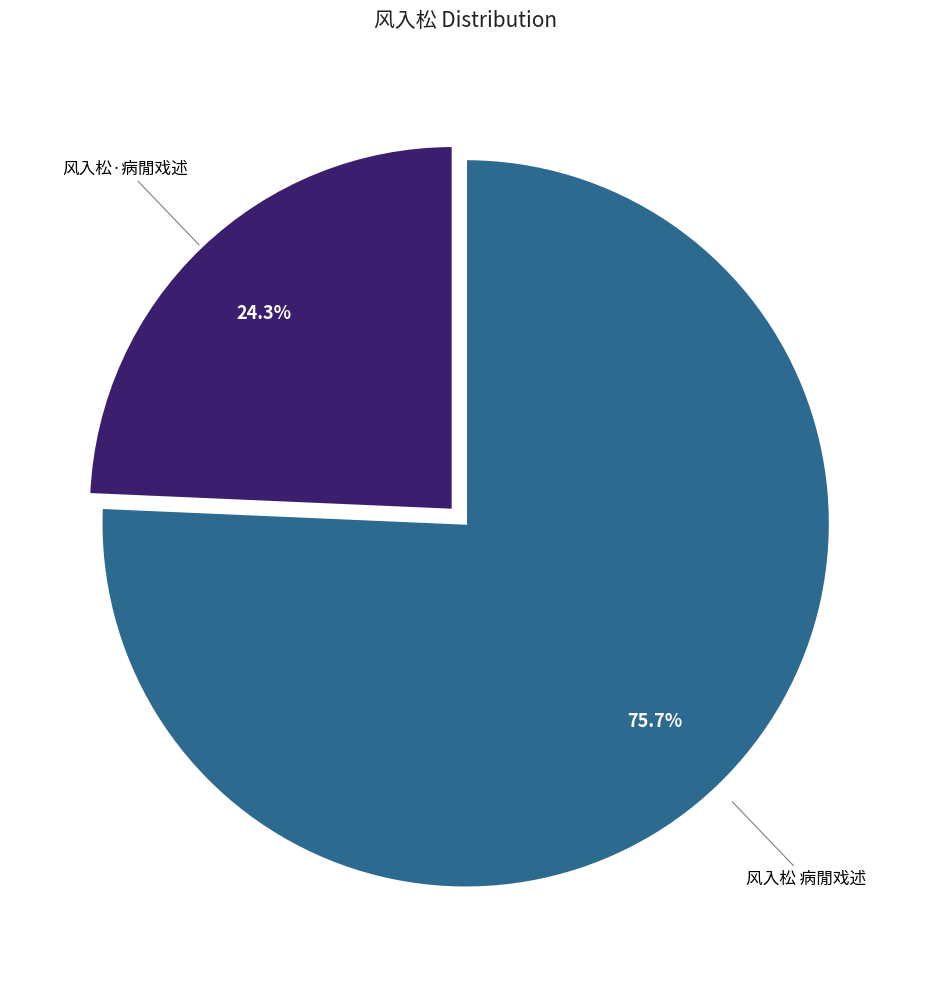

Is there any slice that represents more than half of the pie?

Yes